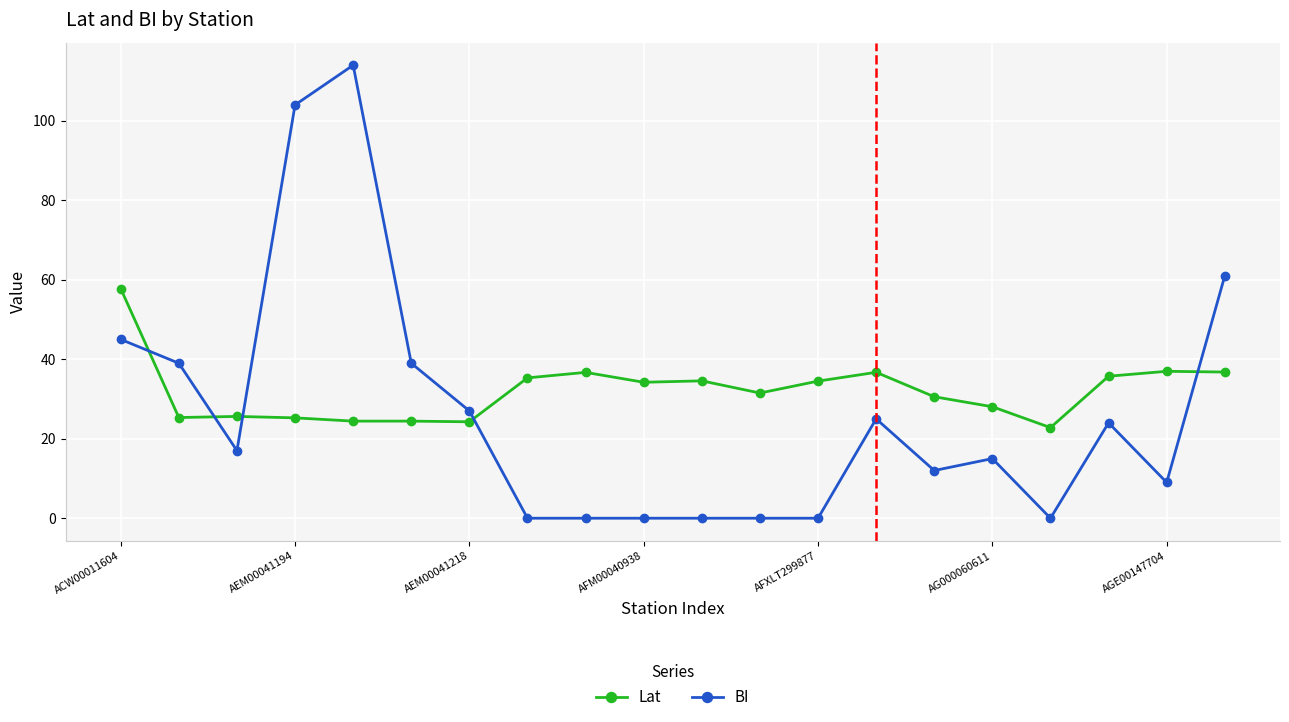

What is the value of the Lat point at the 1st from the left?

57.8